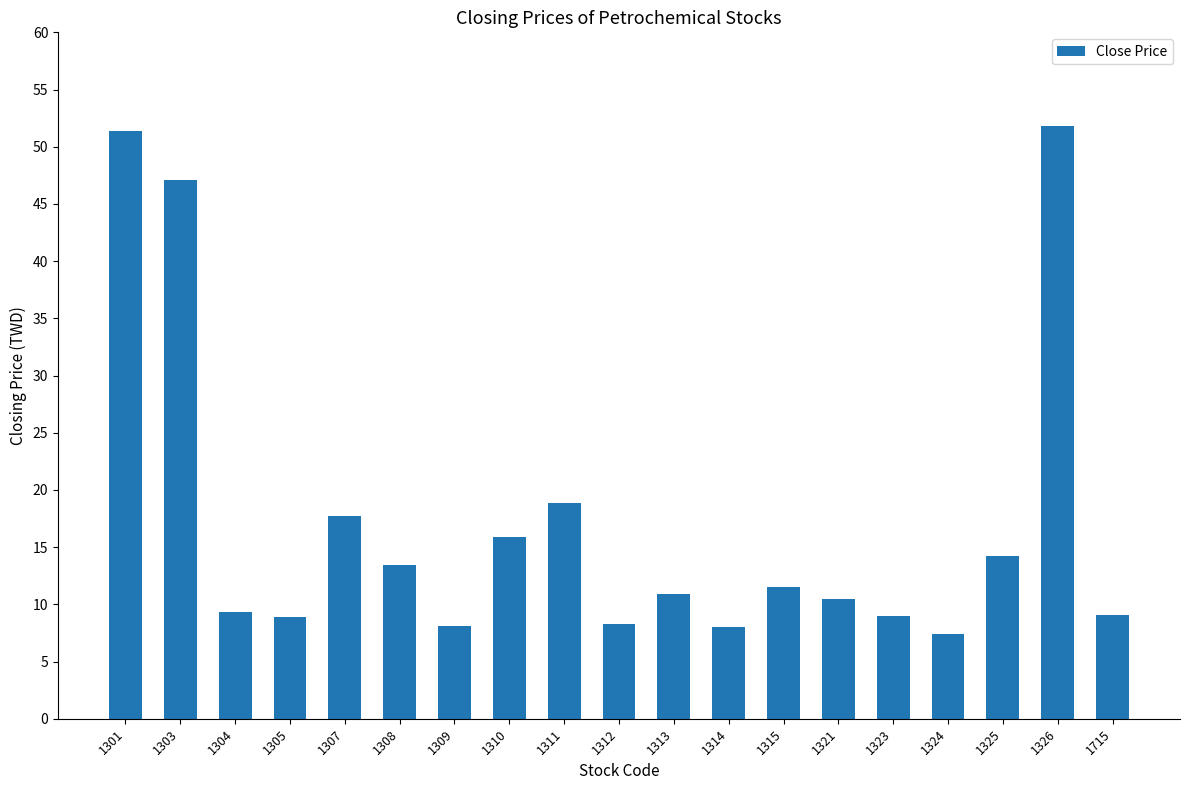

What is the minimum value shown in the chart?

7.4